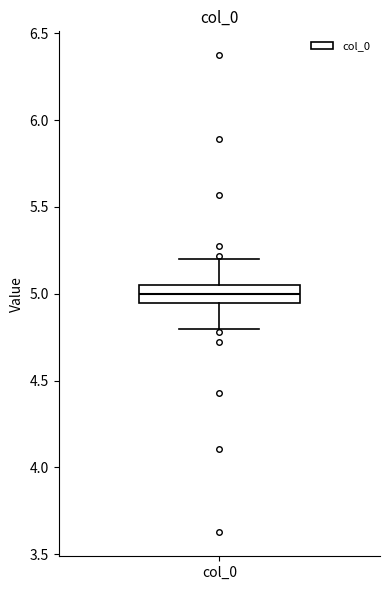

Transcribe this box plot: give where the median line is, the range the box spans, and where the two whiskers end, as read against the y-axis. The values are not printed on the chart, so give them approximately, as read against the axis.

median 5.00, box 4.95 to 5.05, whiskers 4.80 to 5.20